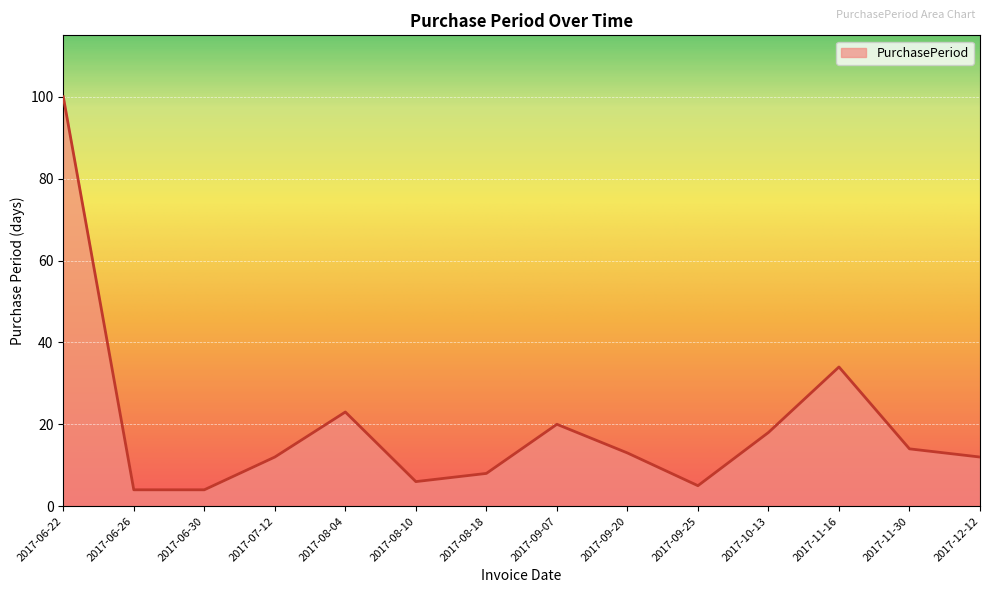

What is the sum of the values at 2017-09-25 and 2017-07-12?

17